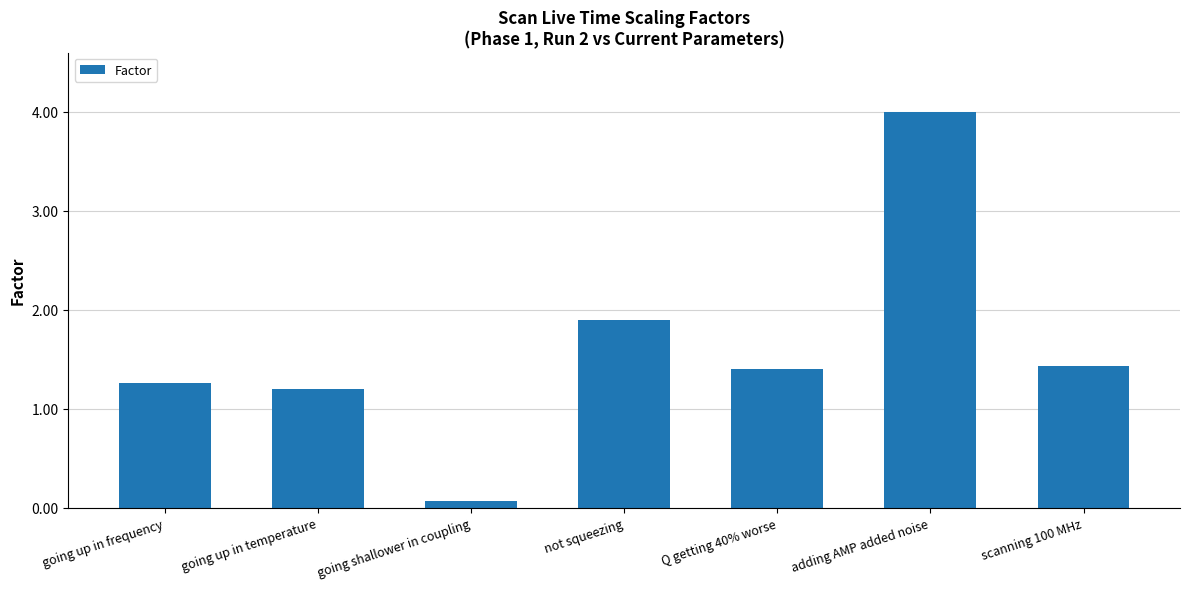

What is the difference between the maximum and minimum values?

3.9